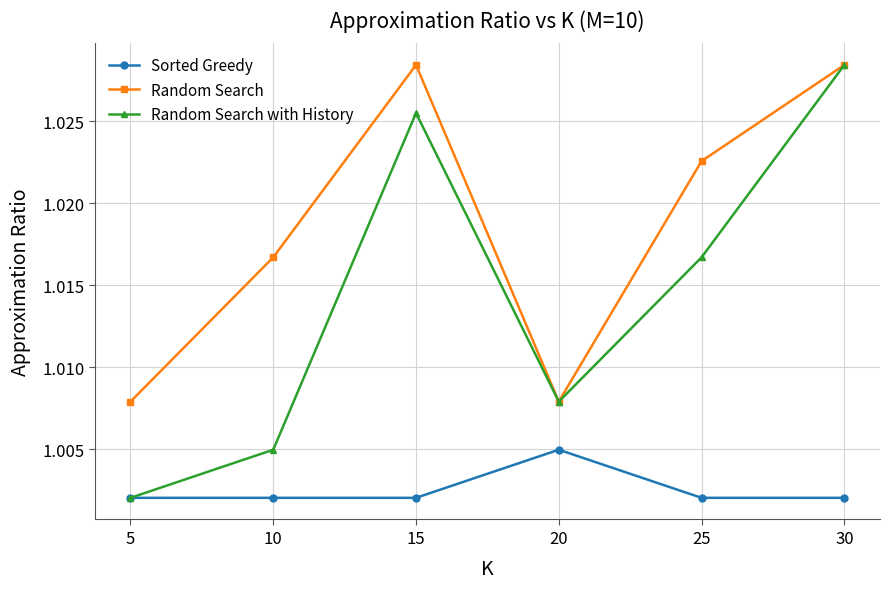

Count the number of categories in the chart.

6